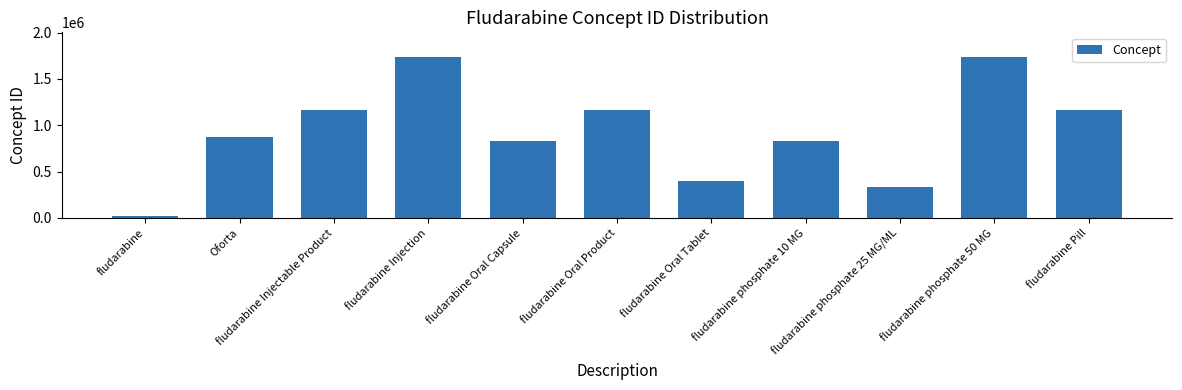

How many bars are there in total?

11